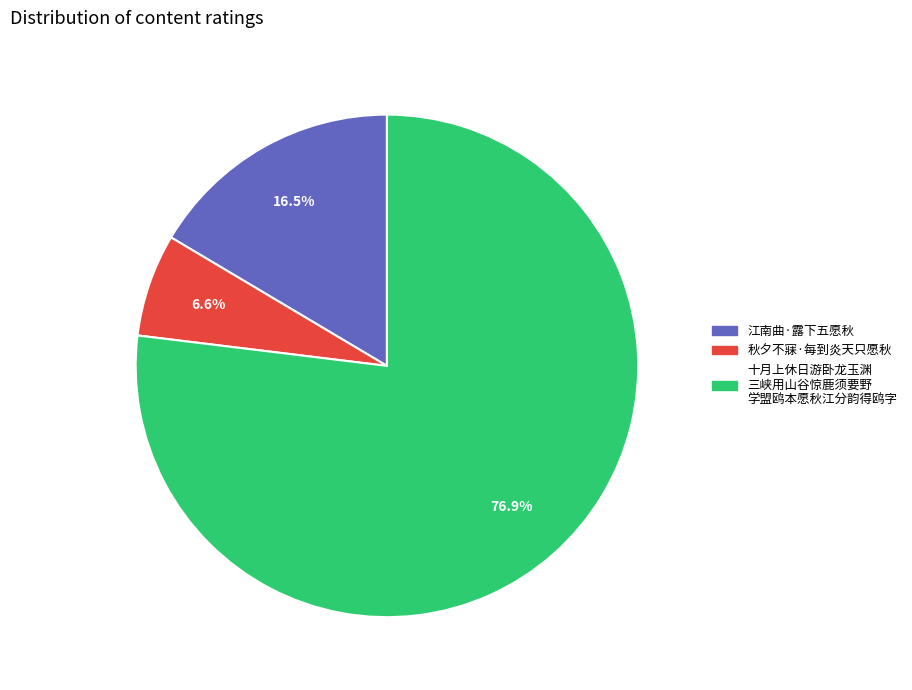

How many segments does this pie chart have?

3